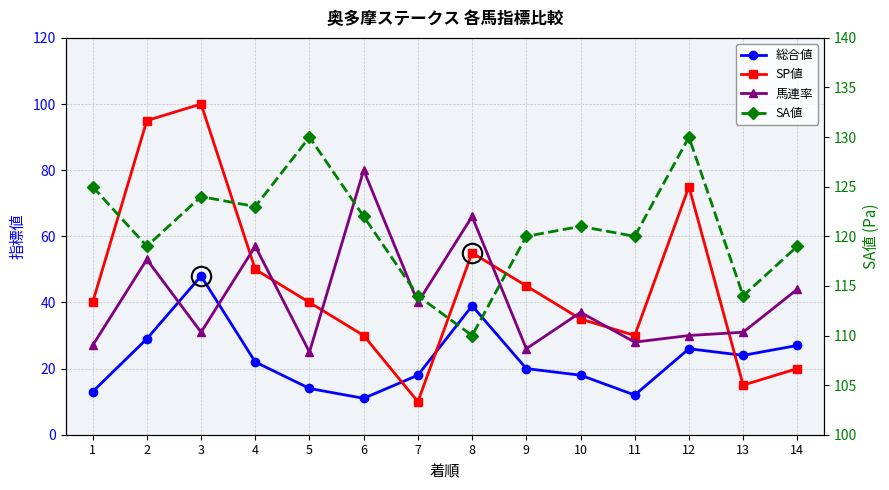

What is the sum of all 総合値 values?

321